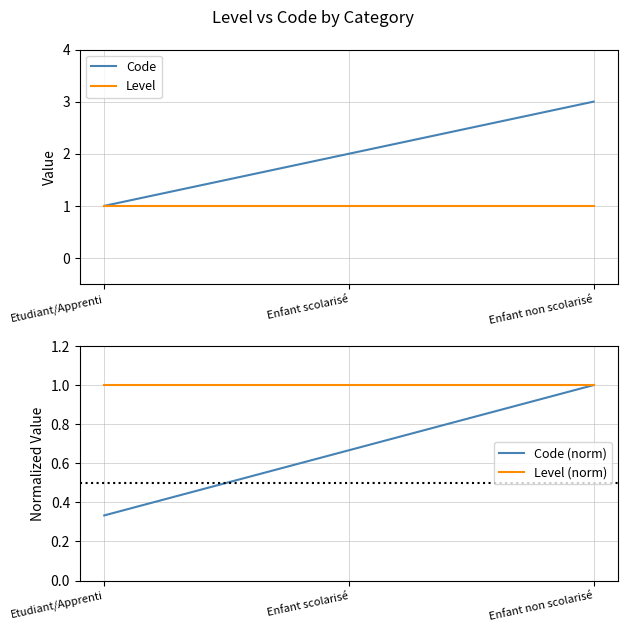

List the labels in order of Code (norm) value, smallest first.

Etudiant/Apprenti, Enfant scolarisé, Enfant non scolarisé